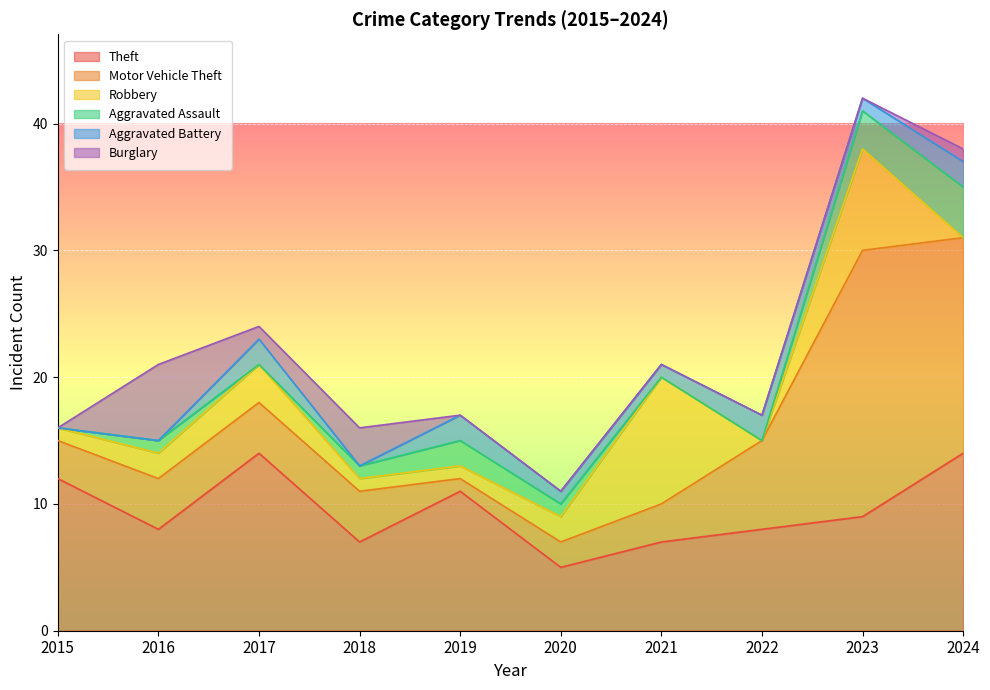

What is the approximate value of Theft at 2022?

8